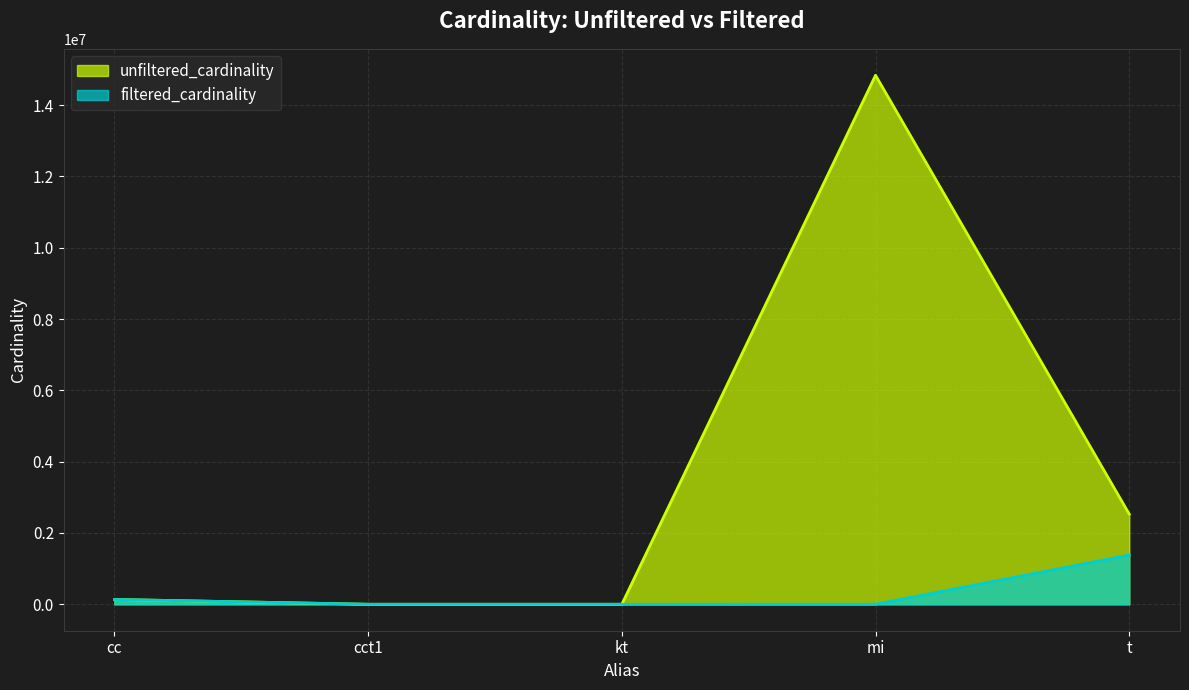

True or false: filtered_cardinality has a value of 1 at cct1.

True